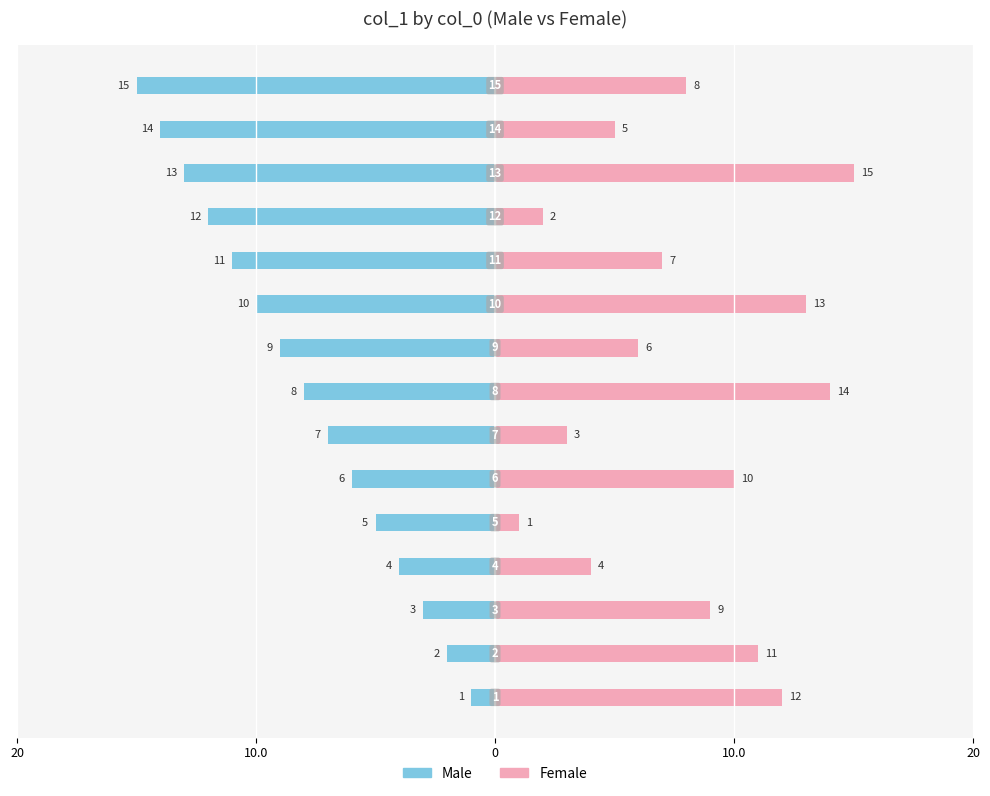

Between 20 and 12, which series saw the biggest shift?

Female